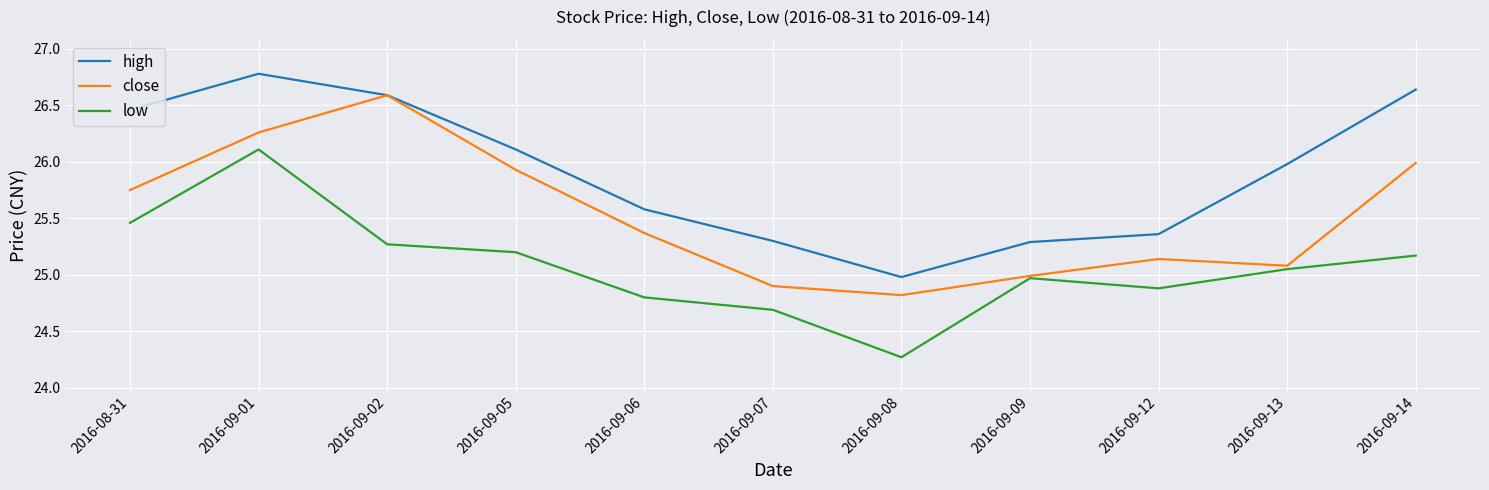

True or false: low and high cross at least once.

False